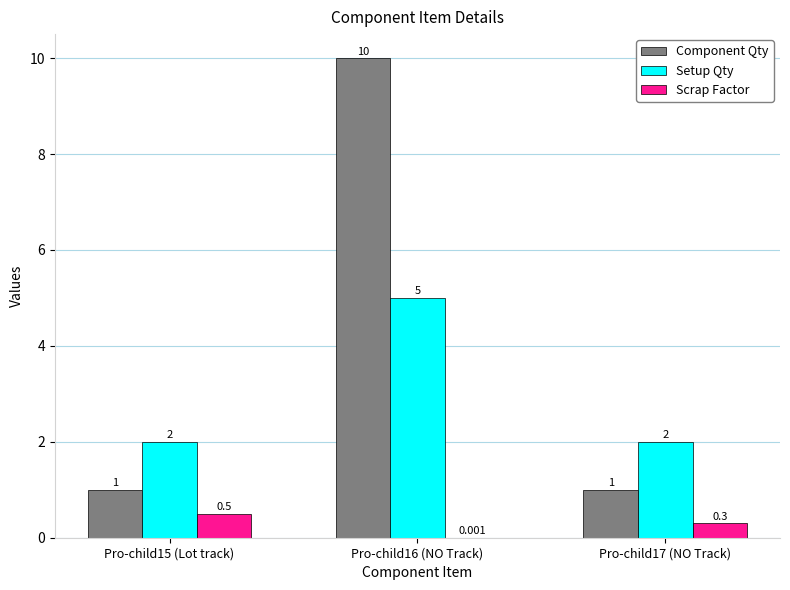

Which series changed the most between Pro-child15 (Lot track) and Pro-child16 (NO Track)?

Component Qty